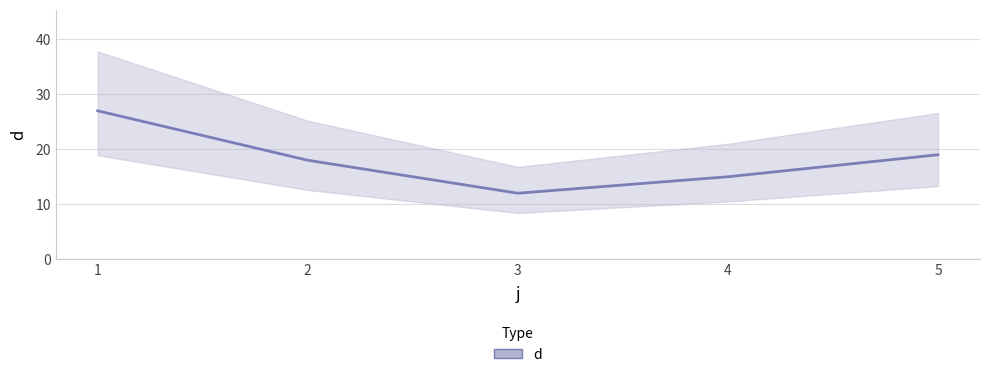

True or false: there are more than 1 points higher than both neighbors.

False